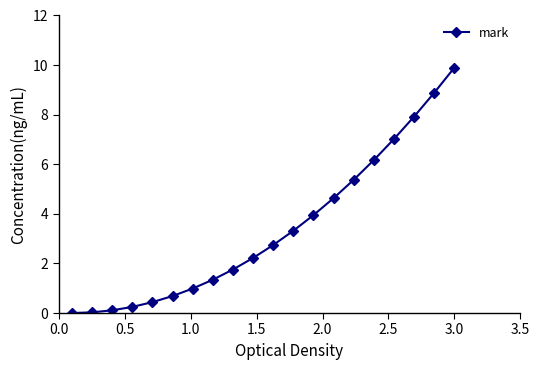

What is the value of the 5th point from the left?

0.4